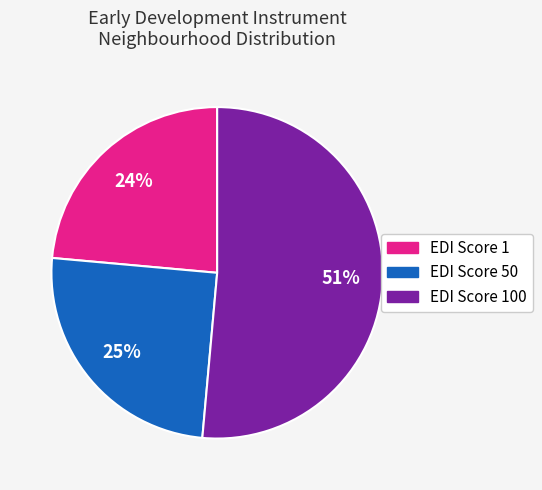

Is there any slice that represents more than half of the pie?

Yes